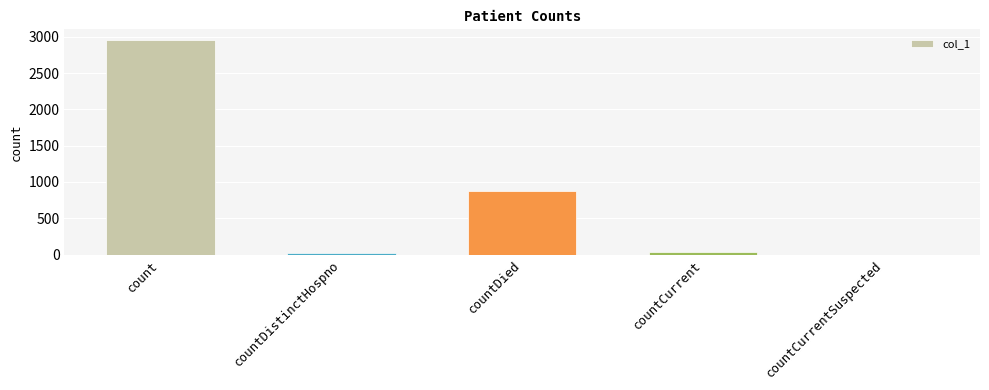

How many distinct data groups are displayed?

1